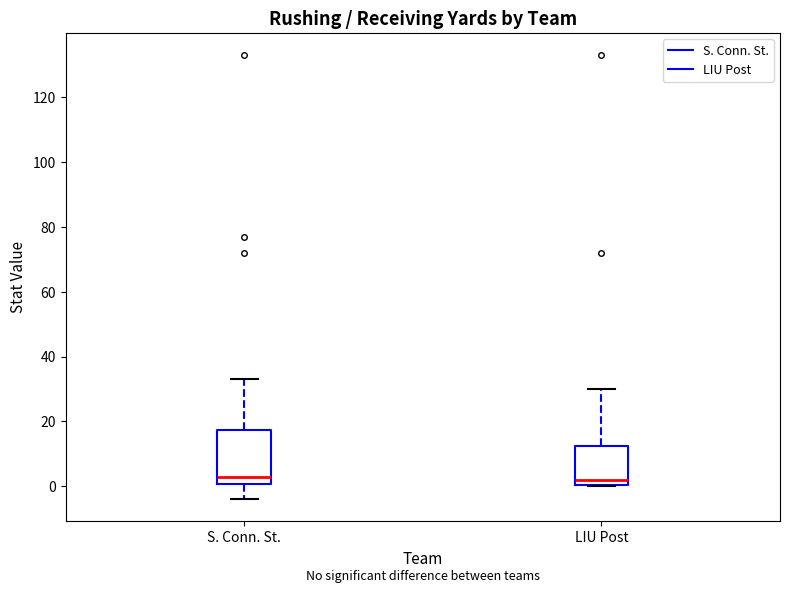

Where does the median line of the box for LIU Post sit on the y-axis? The values are not printed on the chart, so give them approximately, as read against the axis.

2